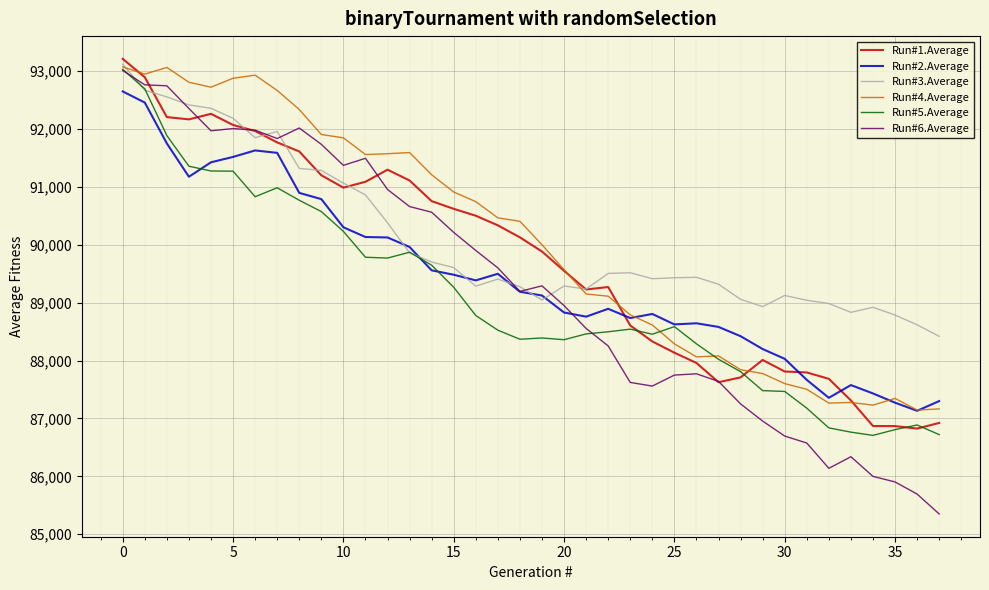

What is the minimum value for Run#3.Average?

88419.1